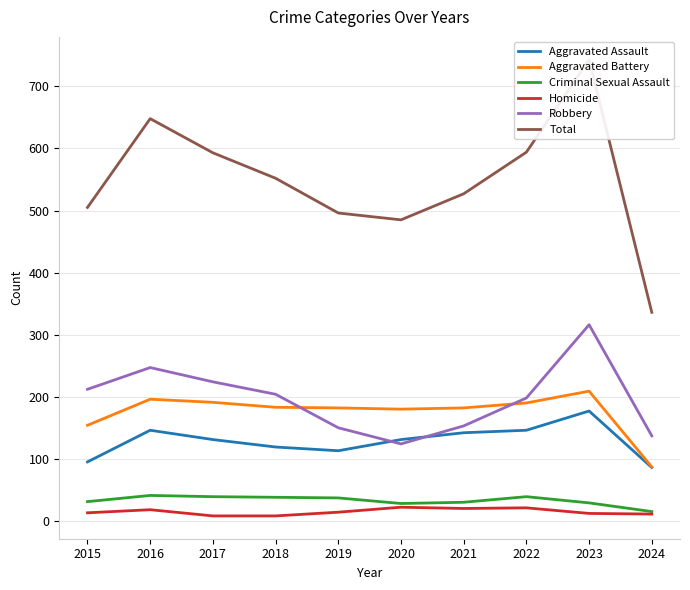

What is the total value across all series at 2015?

1010